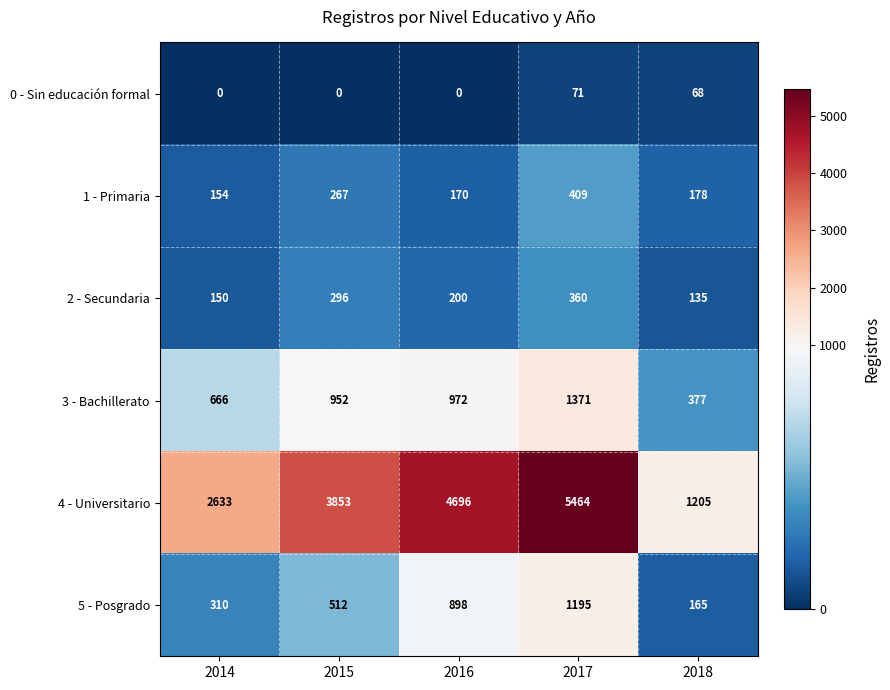

What is the sum of the 2 - Secundaria values at 2018 and 2014?

285